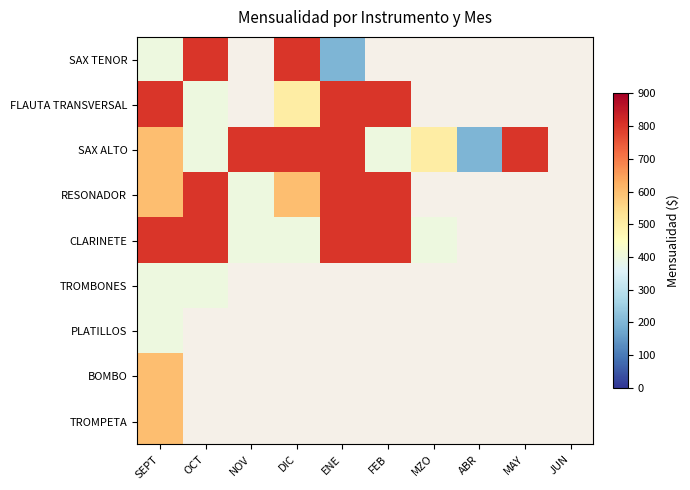

Is the value of SAX TENOR at ENE greater than the value of FLAUTA TRANSVERSAL at FEB?

No